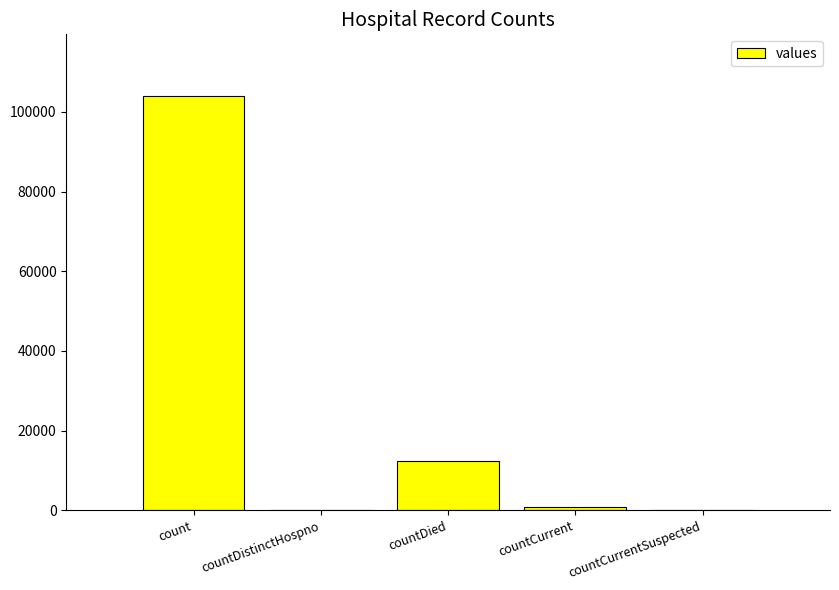

Between countDied and count, which is larger?

count